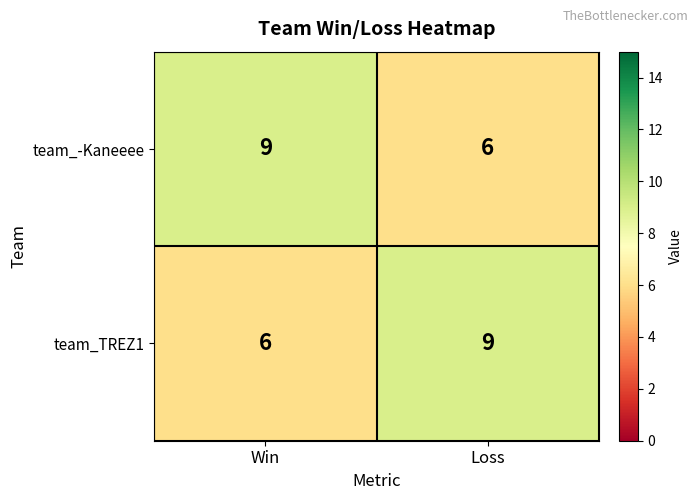

How many series are shown in this chart?

2